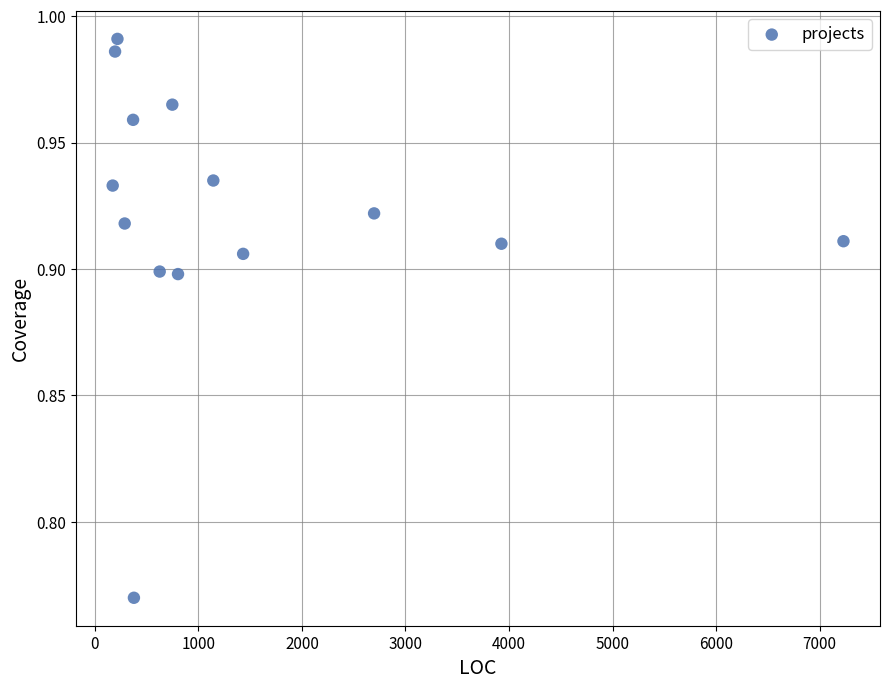

What is the range of X values (max minus min)?

7059.0